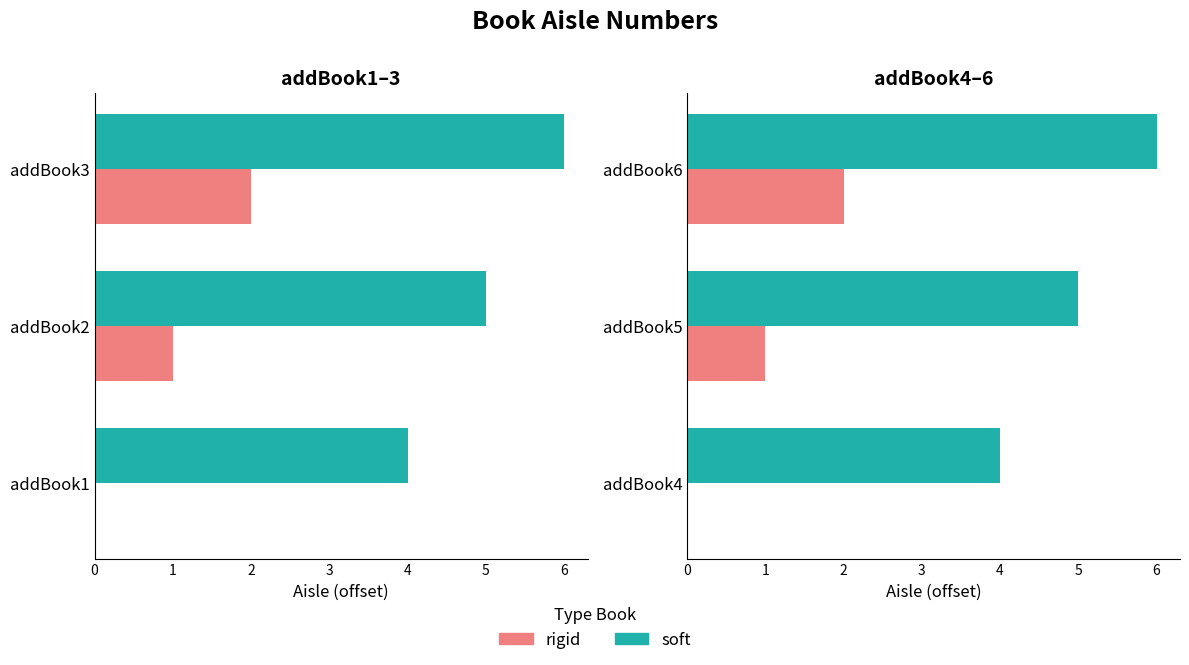

Which series changed the most between 1 and 2?

rigid